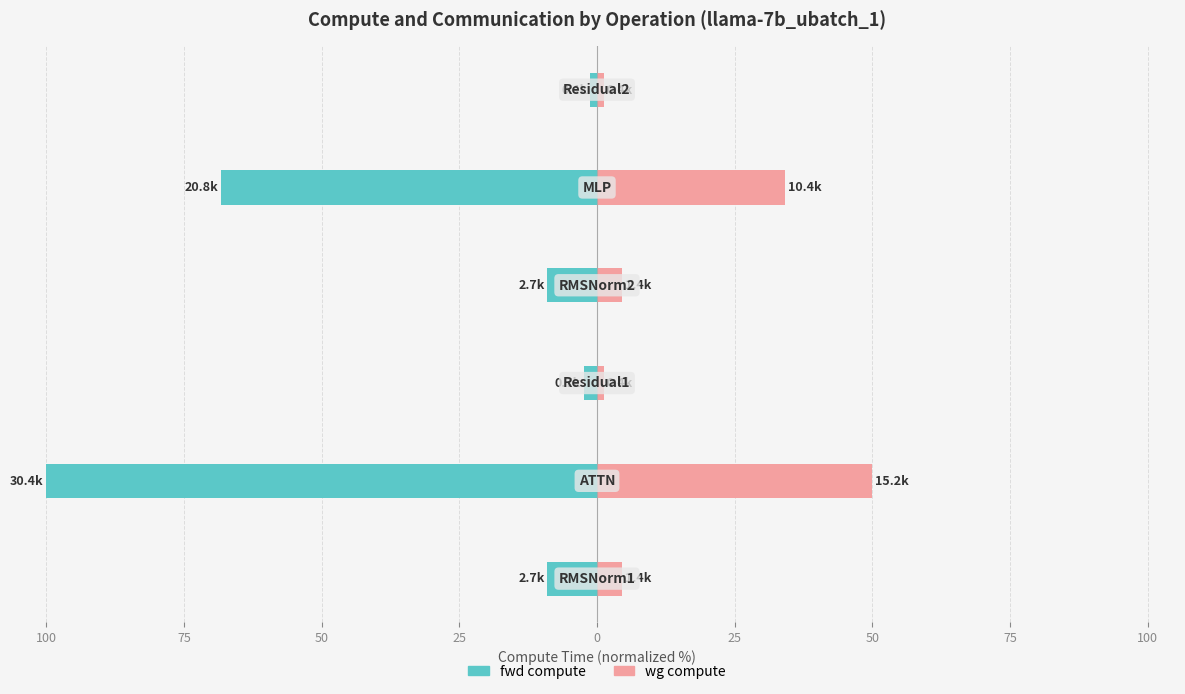

How many groups of bars are there?

6